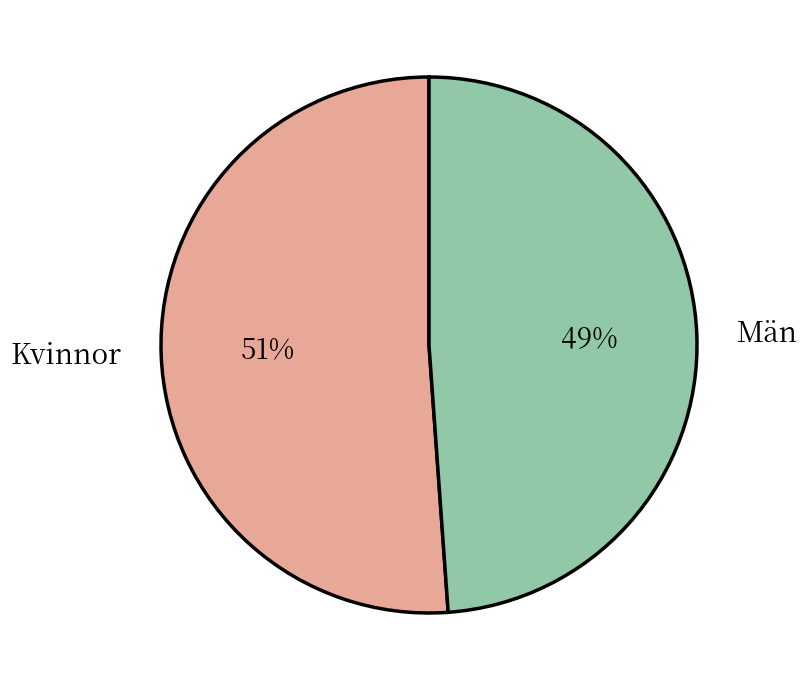

What is the largest slice in the pie chart?

Kvinnor